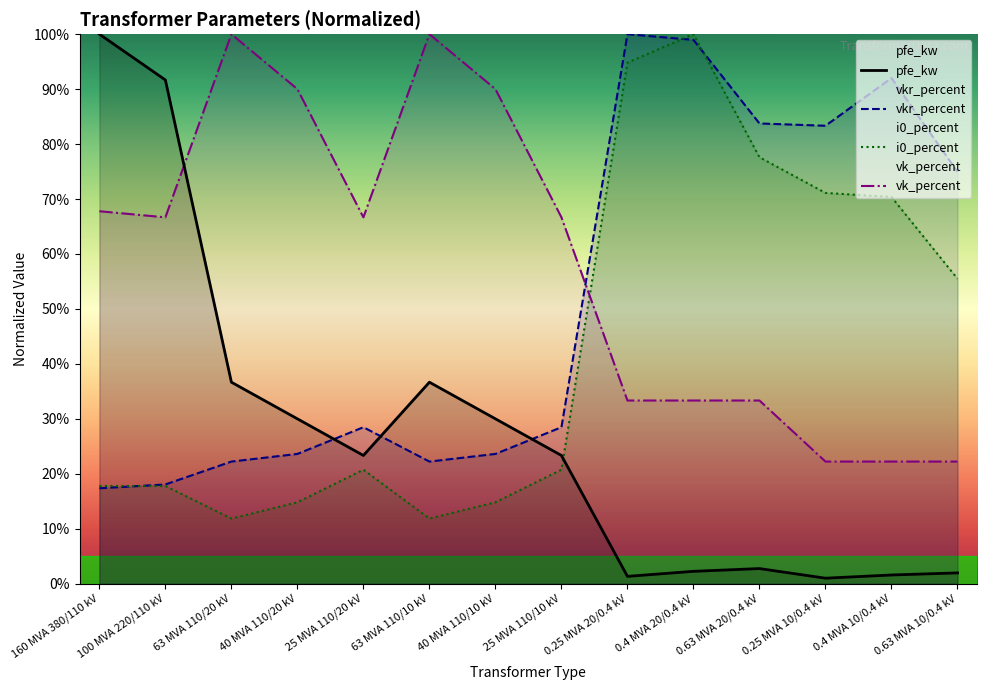

How many interior local valleys does the vk_percent series have?

2